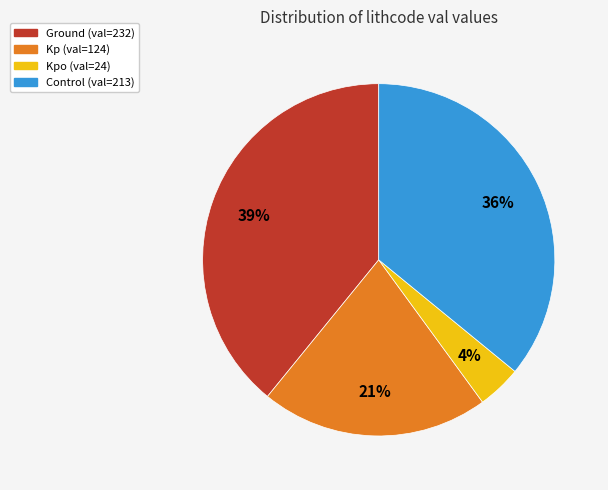

Does any single category account for the majority?

No